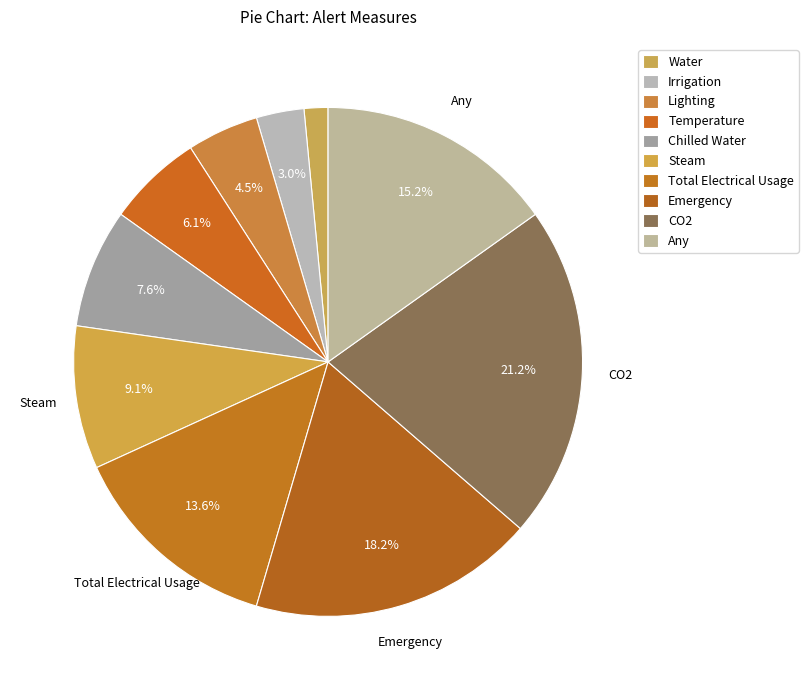

What is the change in value from Total Electrical Usage to Emergency?

+3